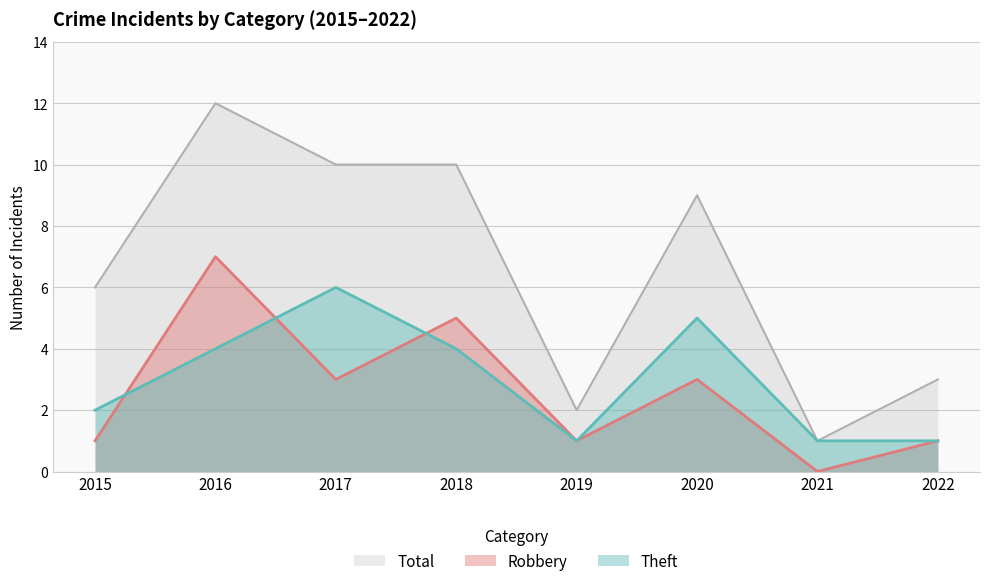

What is the maximum value shown in the chart?

12